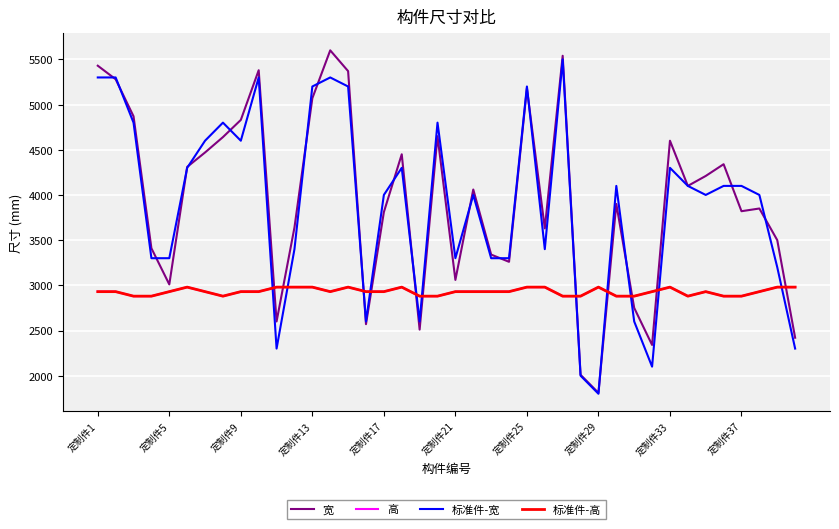

Does the chart have visible grid lines?

Yes